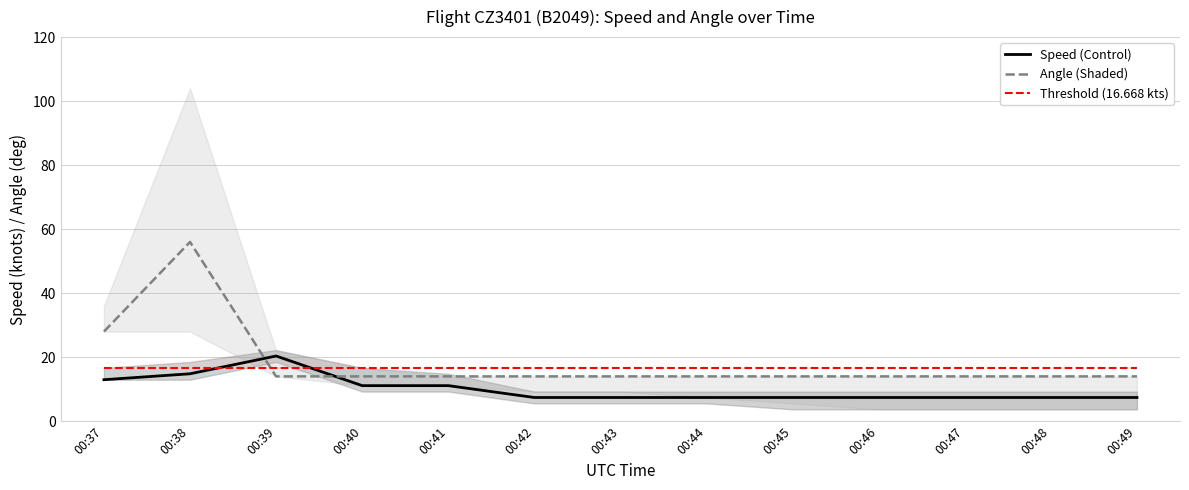

How many data points does each series have?

13